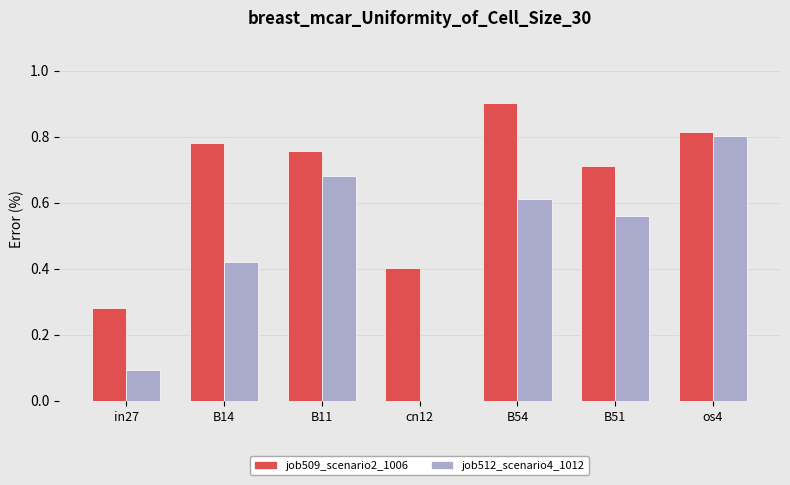

Read the job509_scenario2_1006 value at B54.

0.9